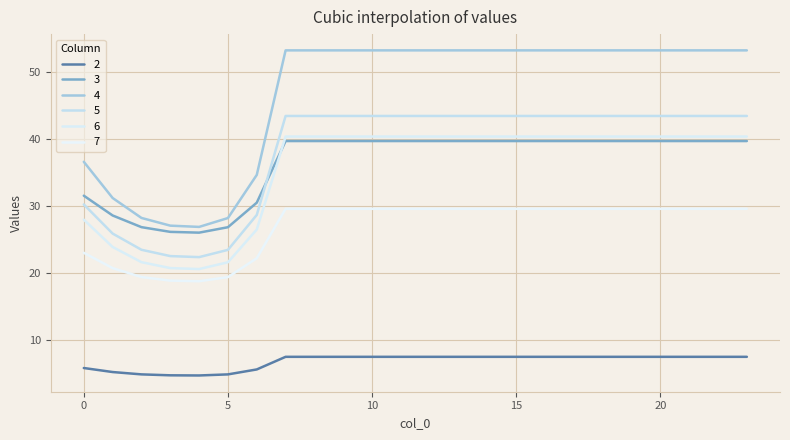

Does the chart have visible grid lines?

Yes